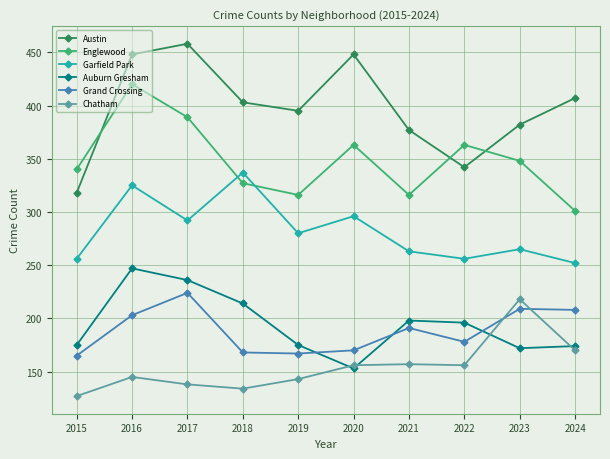

How many values in the Grand Crossing series are below 191?

5